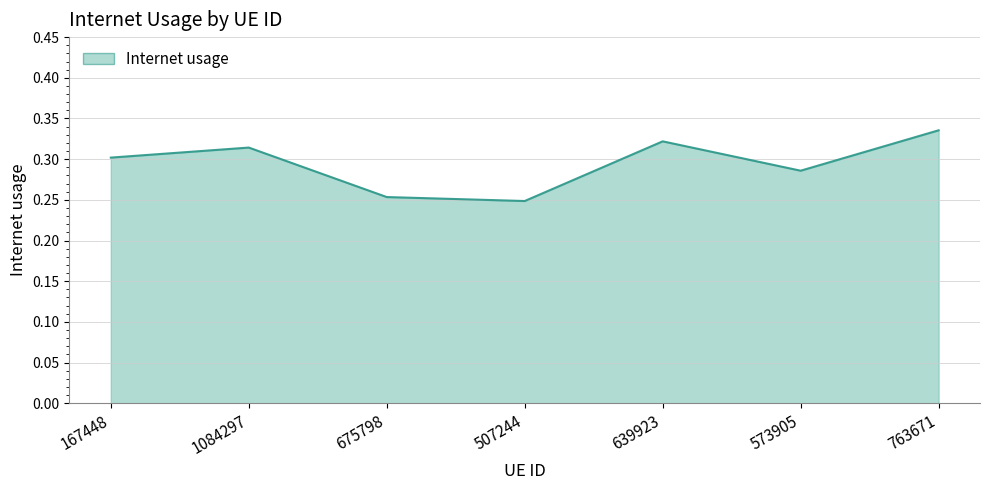

The value at 573905 is 0.5. True or false?

False